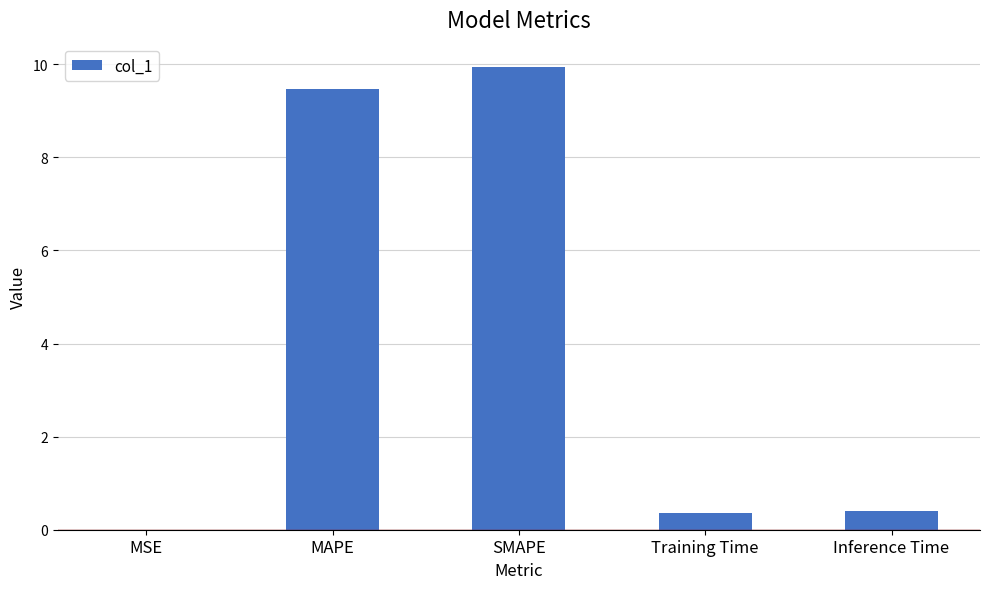

Which has a higher value, Inference Time or MAPE?

MAPE